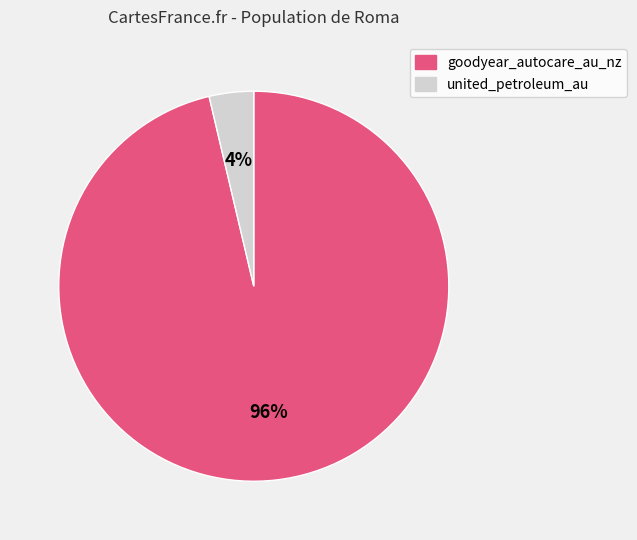

To the nearest percent, what portion does united_petroleum_au represent?

4%